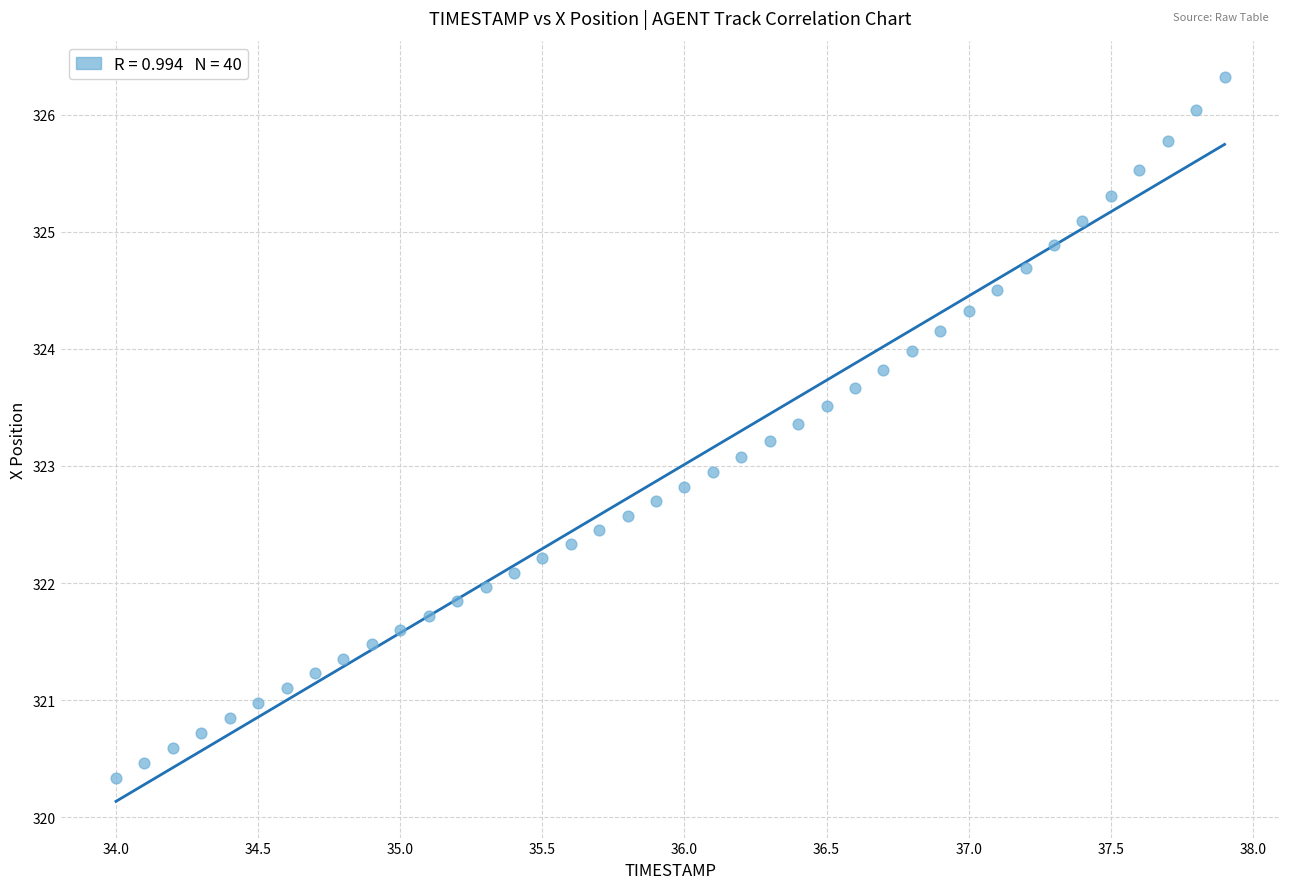

What is the range of Y values (max minus min)?

6.0